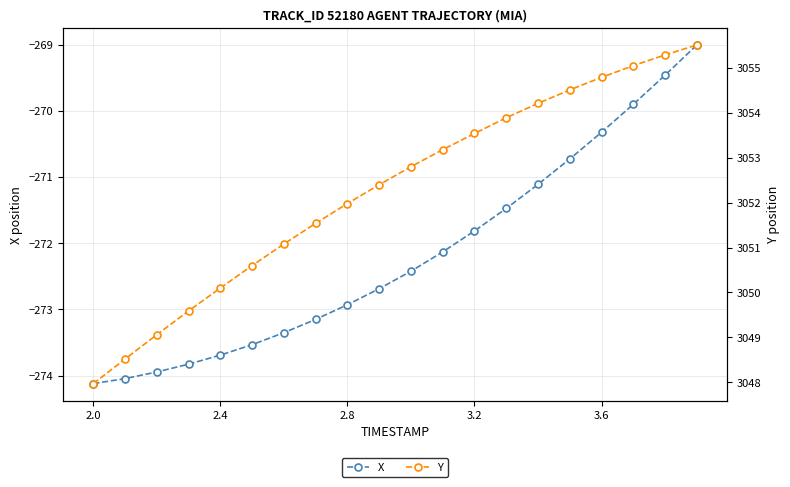

Reading right to left, what are all the values shown in this chart?

X: -269.0	-269.5	-269.9	-270.3	-270.7	-271.1	-271.5	-271.8	-272.1	-272.4	-272.7	-272.9	-273.2	-273.4	-273.5	-273.7	-273.8	-273.9	-274.0	-274.1
Y: 3055.5	3055.3	3055.1	3054.8	3054.5	3054.2	3053.9	3053.5	3053.2	3052.8	3052.4	3052.0	3051.5	3051.1	3050.6	3050.1	3049.6	3049.1	3048.5	3048.0